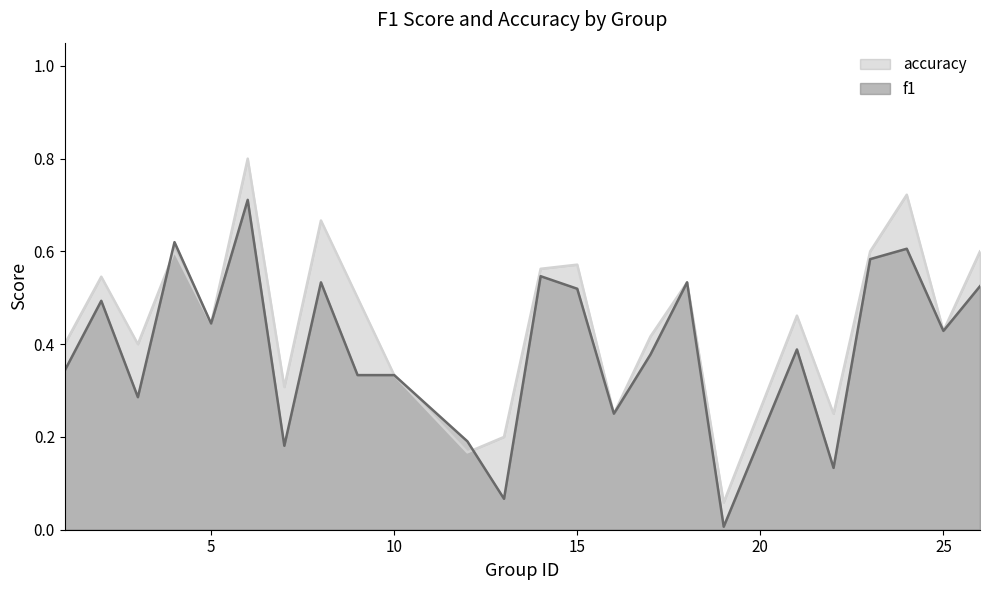

What is the difference between the maximum and minimum values in the f1 series?

0.7